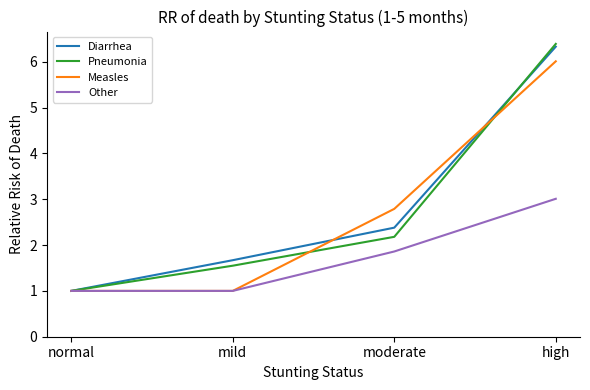

The Other series shows 2.5 at moderate. True or false?

False